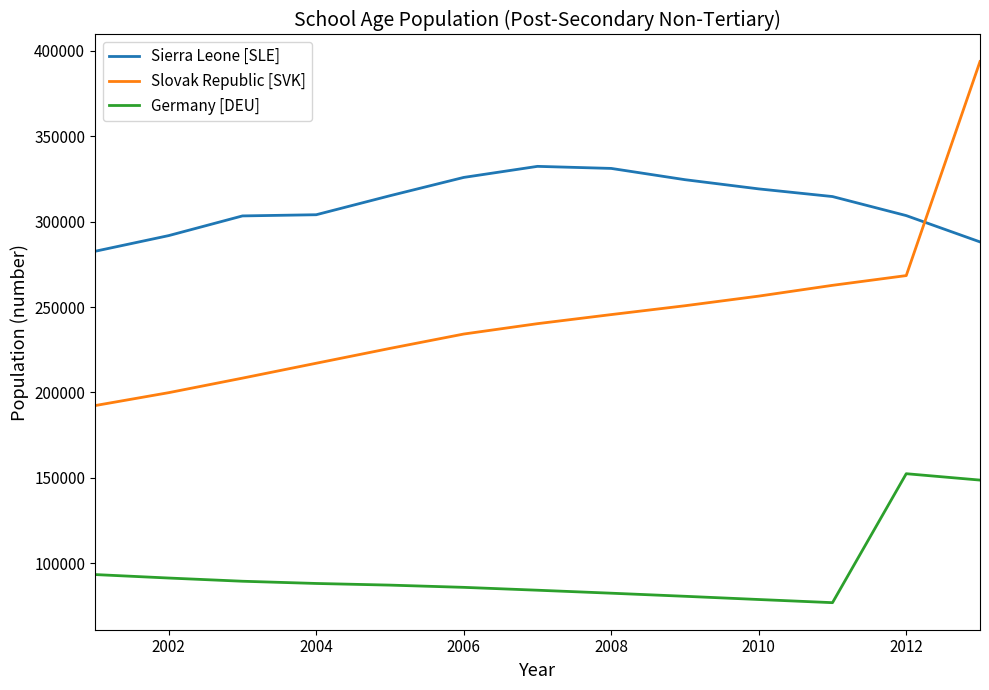

What is the difference between the maximum and minimum values in the Sierra Leone [SLE] series?

49689